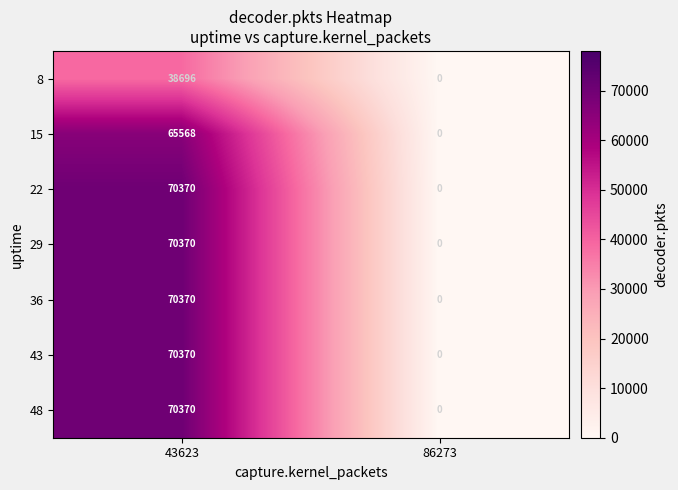

Reading right to left, what are all the values shown in this chart?

8: 0	38696
15: 0	65568
22: 0	70370
29: 0	70370
36: 0	70370
43: 0	70370
48: 0	70370